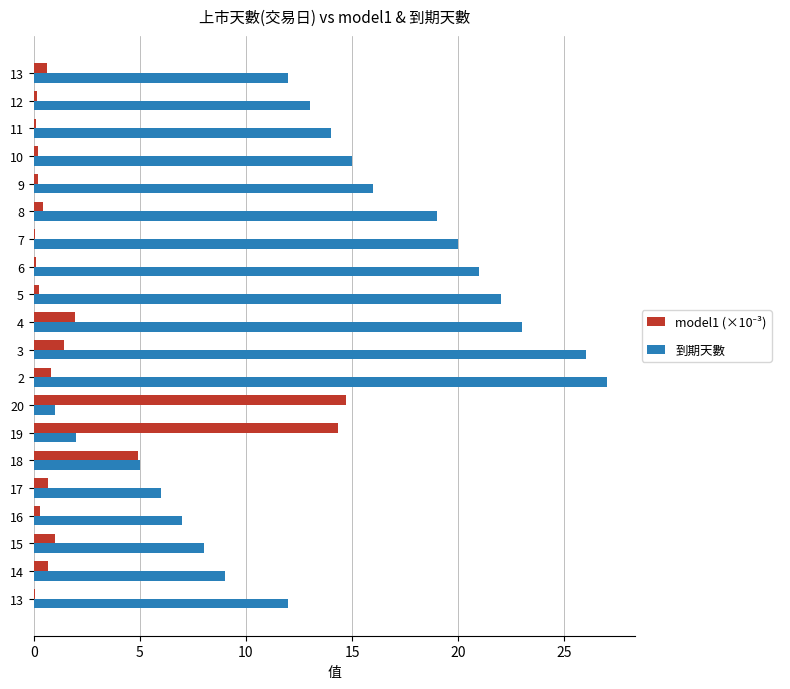

Count the number of data series in this chart.

2